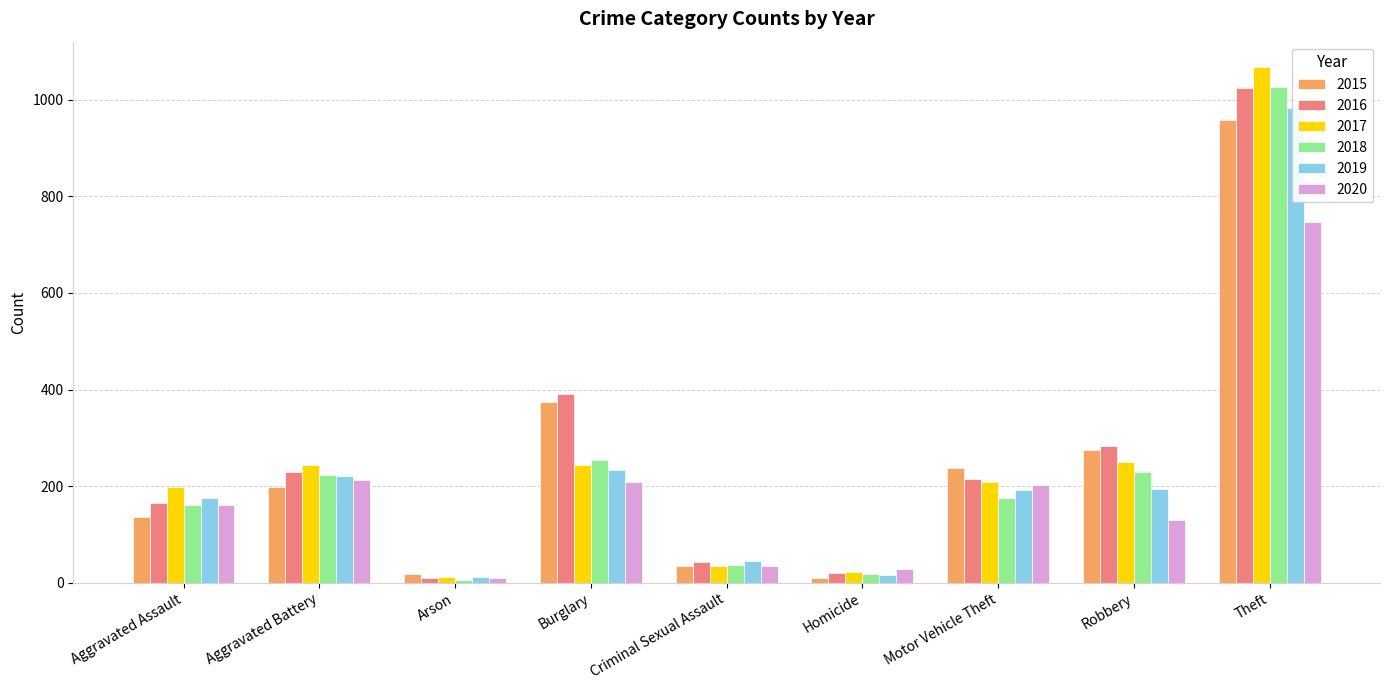

At which label does 2019 reach its peak?

Theft